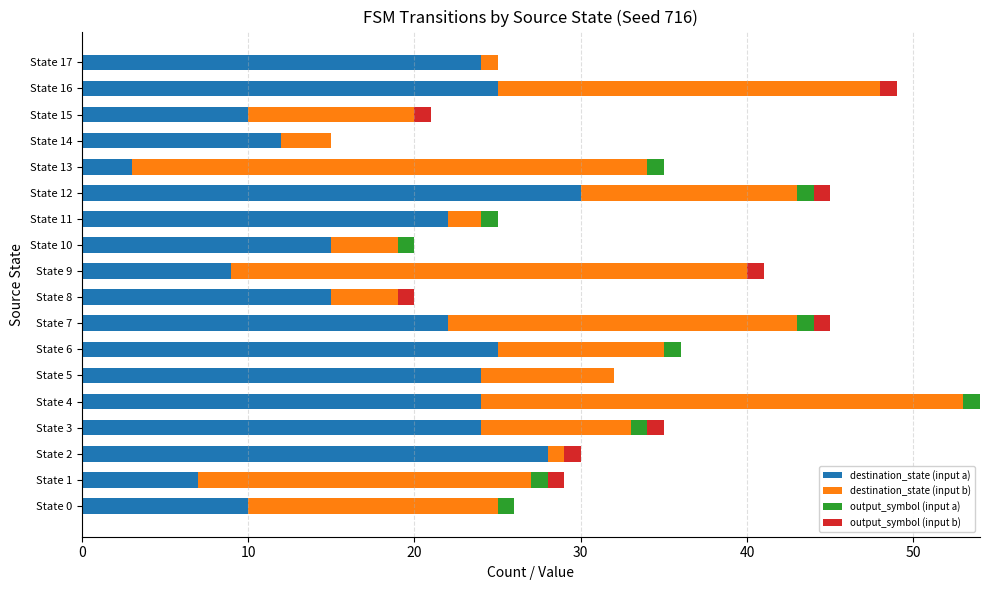

What is the sum of all destination_state (input a) values?

329